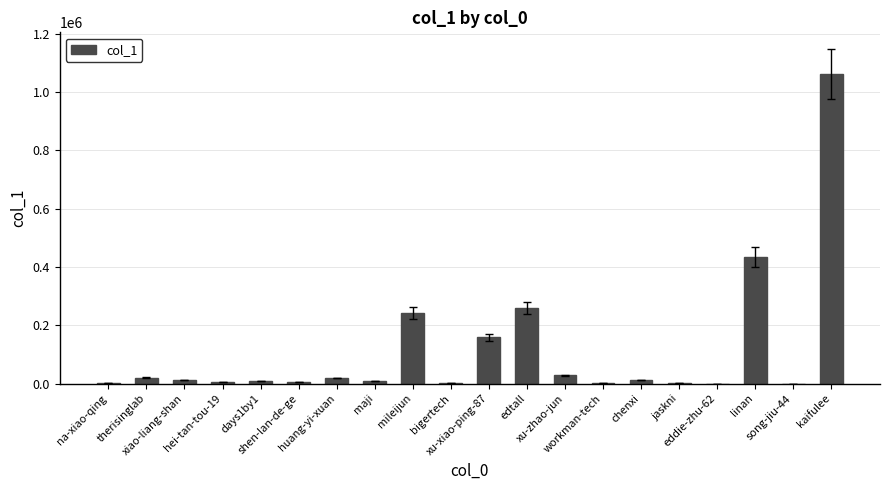

What is the greatest value displayed?

1062406